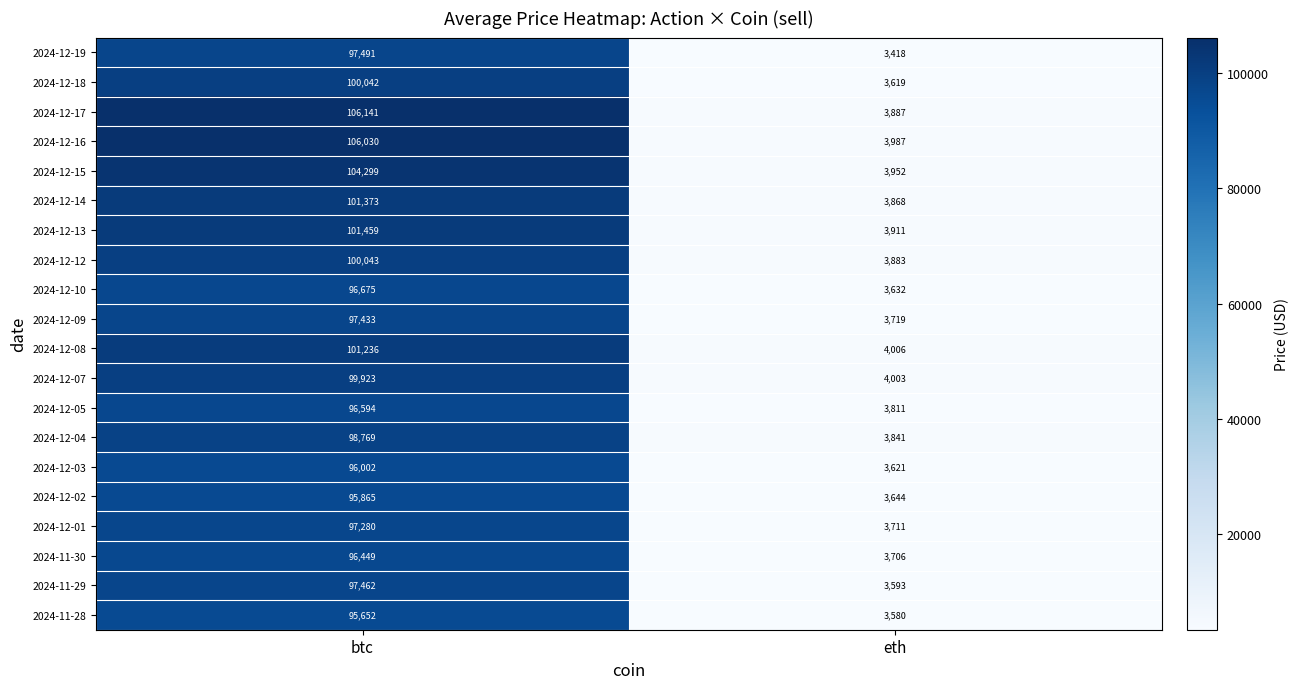

Read the 2024-12-19 value at btc, to the nearest 50.

97500